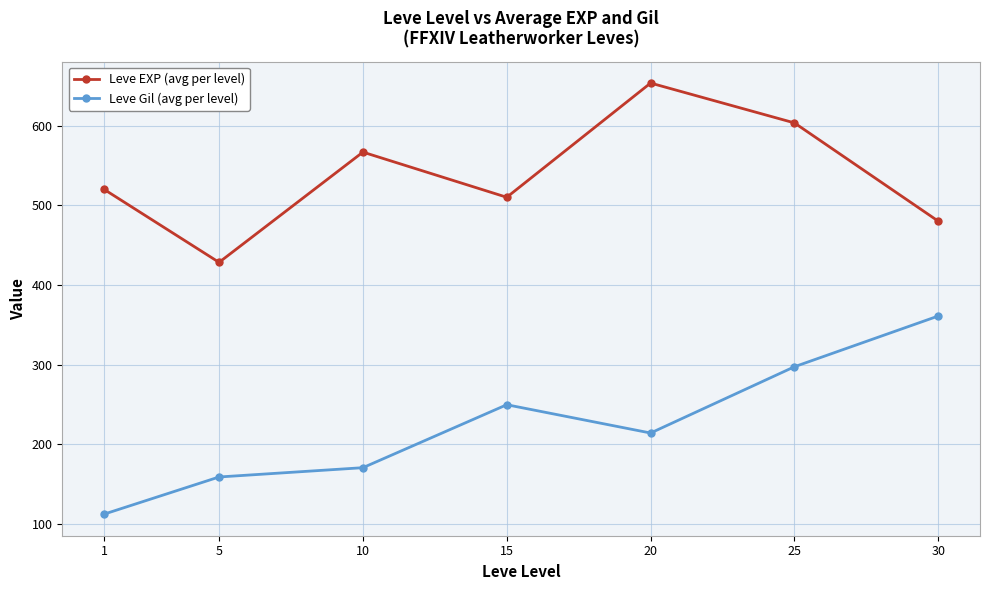

What is the total value across all series at 1?

632.3